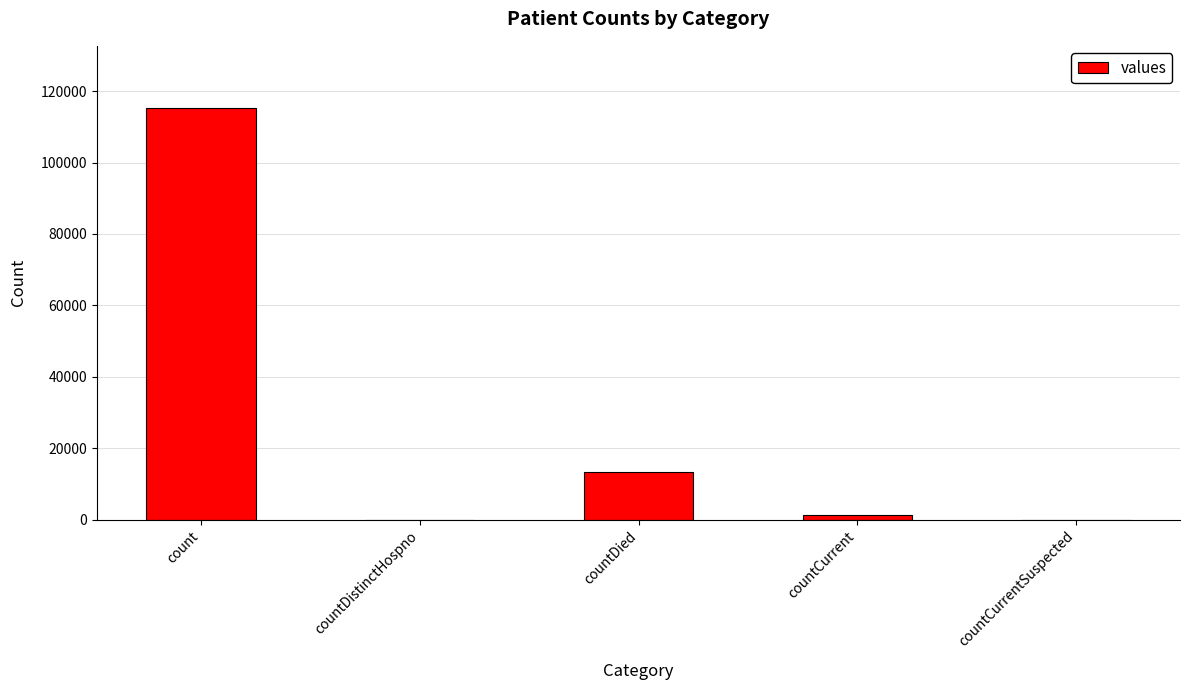

What is the difference between the values at count and countCurrent?

113996